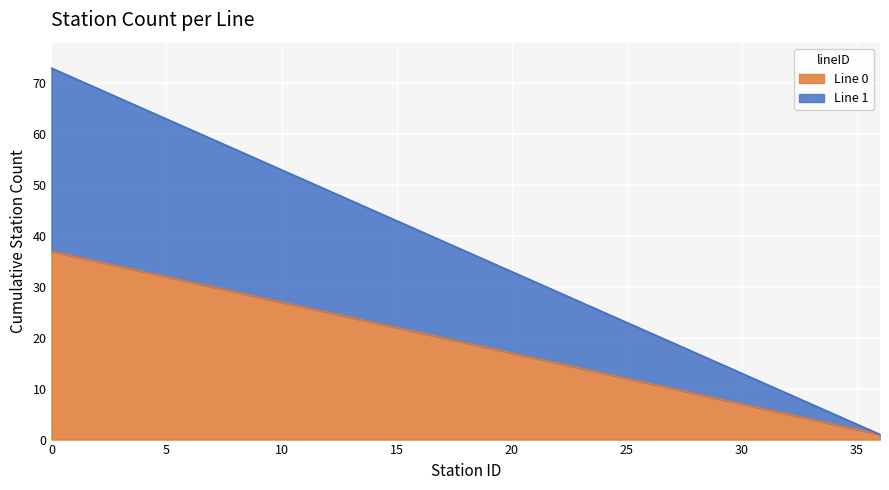

Reading right to left, what are all the values shown in this chart?

Line 0: 1	2	3	4	5	6	7	8	9	10	11	12	13	14	15	16	17	18	19	20	21	22	23	24	25	26	27	28	29	30	31	32	33	34	35	36	37
Line 1: 1	3	5	7	9	11	13	15	17	19	21	23	25	27	29	31	33	35	37	39	41	43	45	47	49	51	53	55	57	59	61	63	65	67	69	71	73